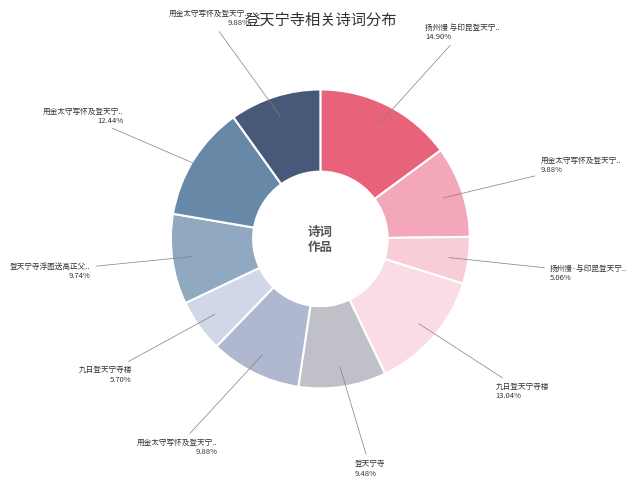

Count the number of slices in the pie.

10